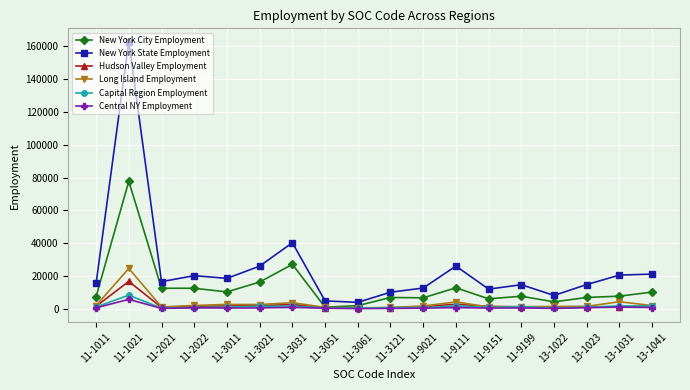

True or false: New York State Employment and Central NY Employment intersect in this chart.

False